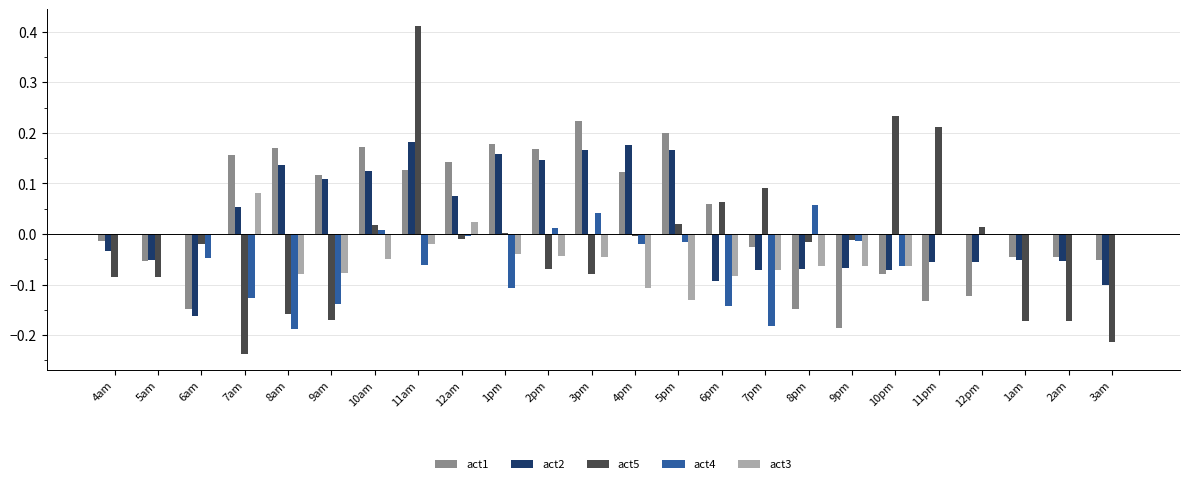

Which series has the widest spread of values?

act5